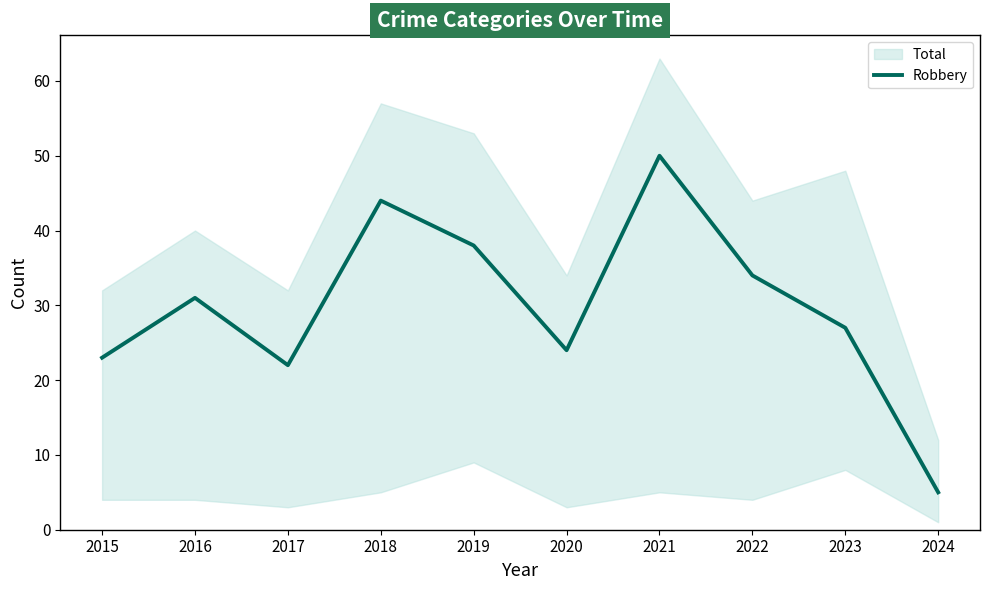

True or false: the data shows 23 at 2015.

True